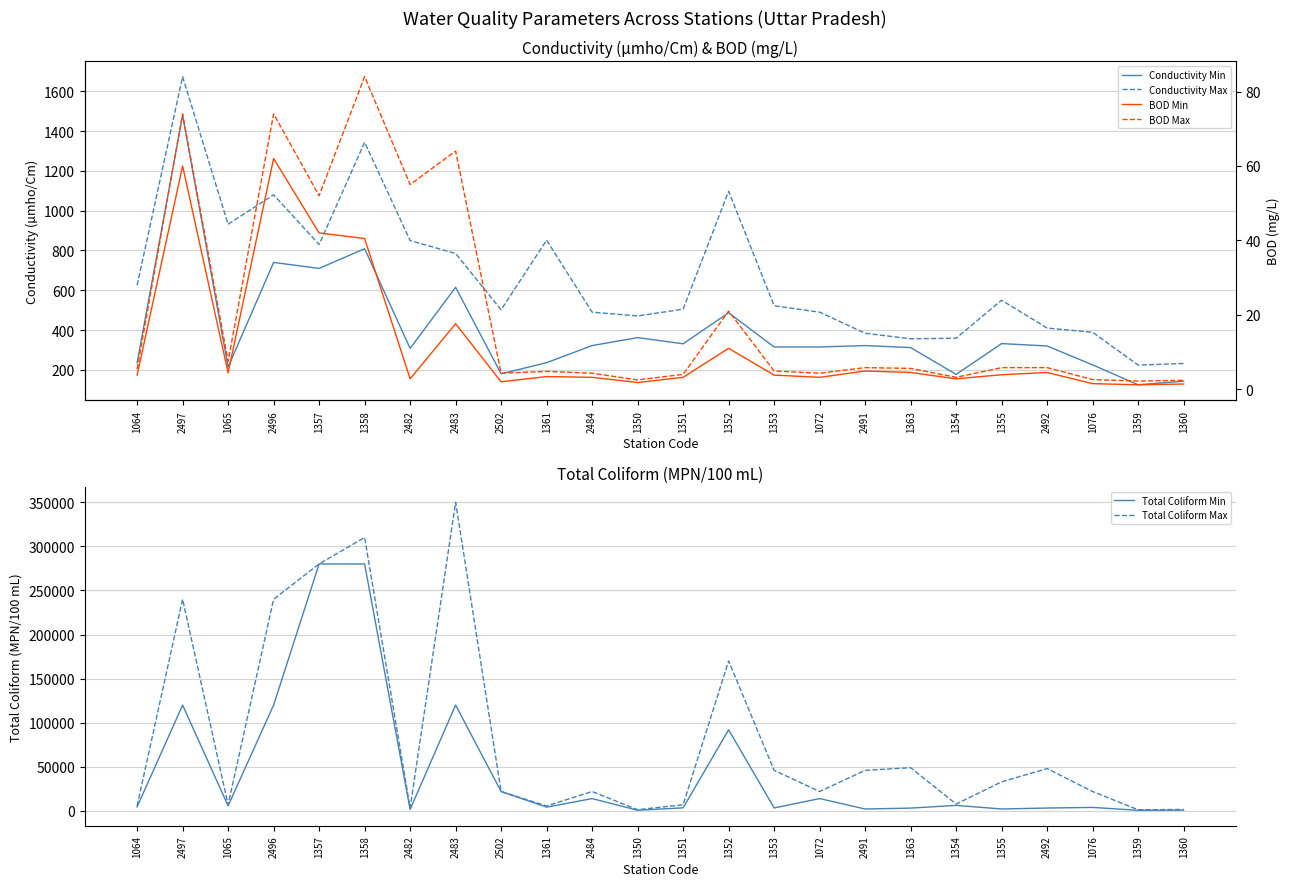

How many lines are shown in the chart?

6